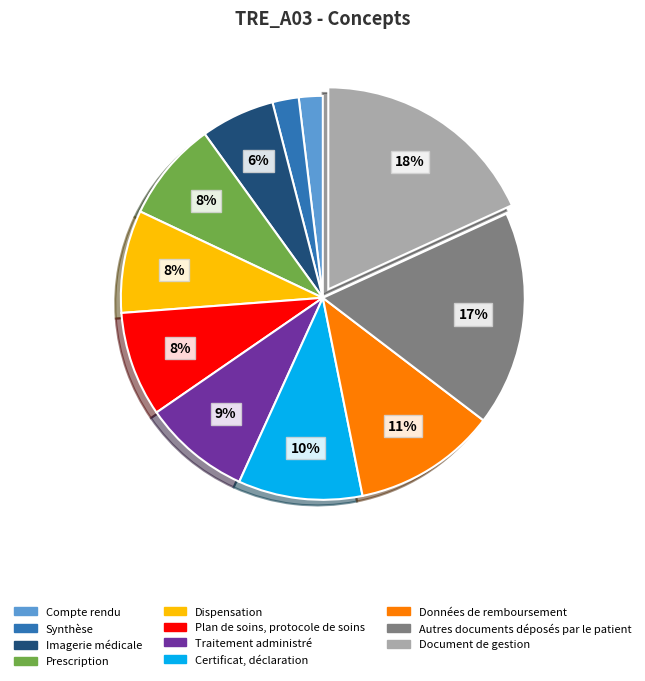

What percentage is the Prescription slice, to the nearest percent?

8%